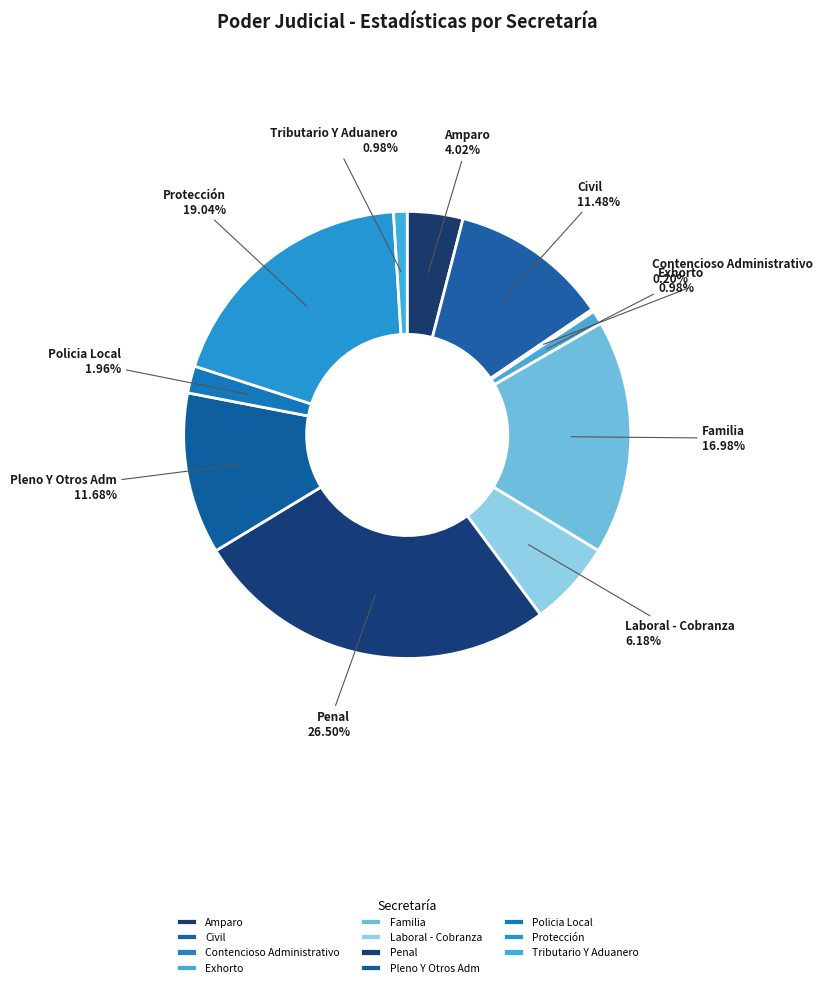

What percentage is the Pleno Y Otros Adm slice, to the nearest percent?

12%